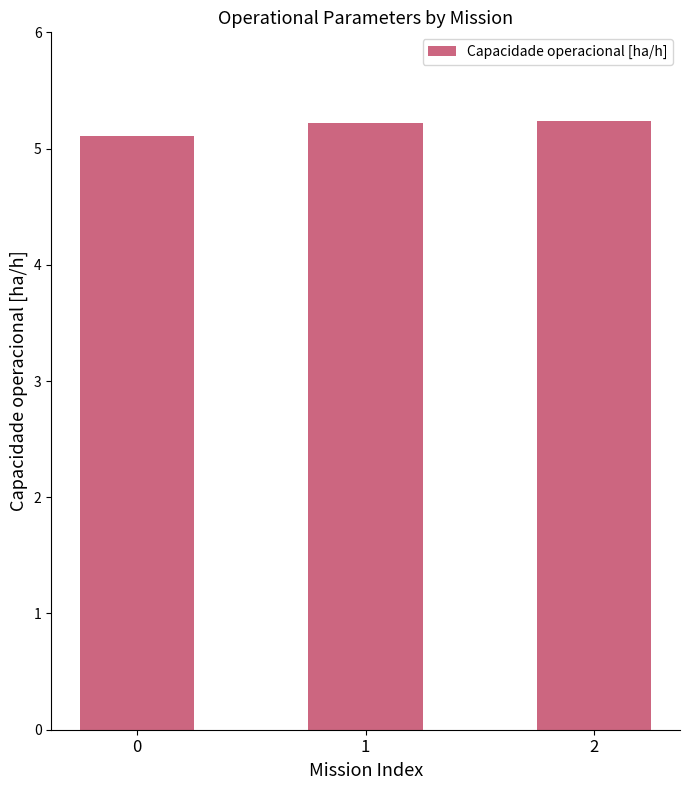

Which has a higher value, 0 or 1?

1